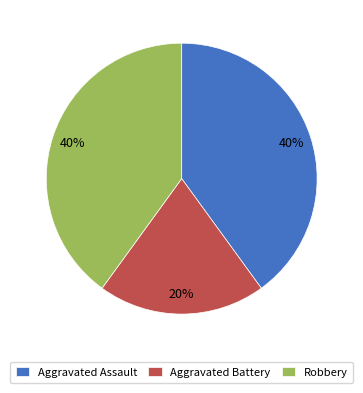

To the nearest percent, what is the difference between the largest and smallest slice percentages?

20%